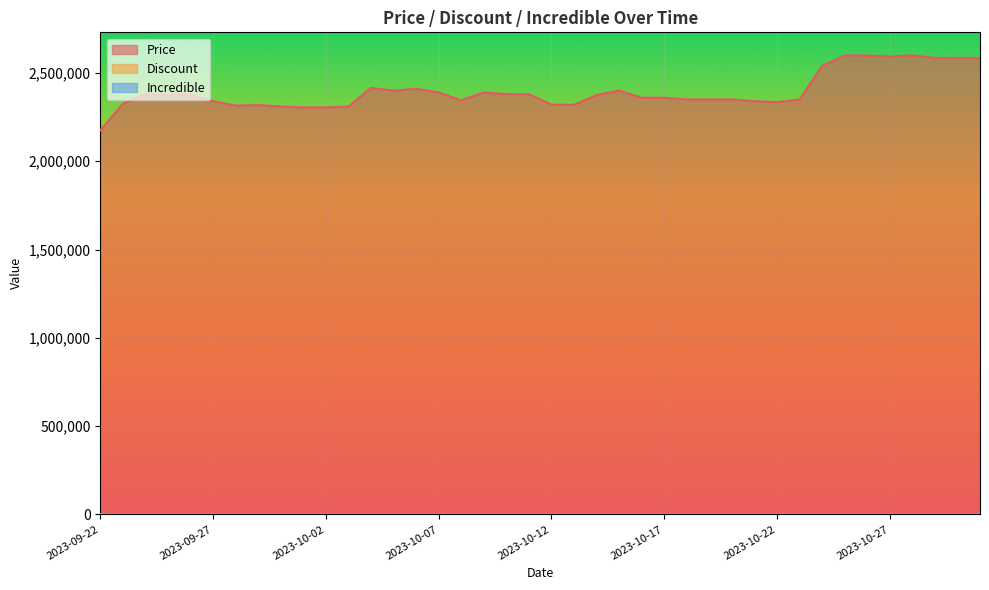

What is the sum of all Price values?

95843000